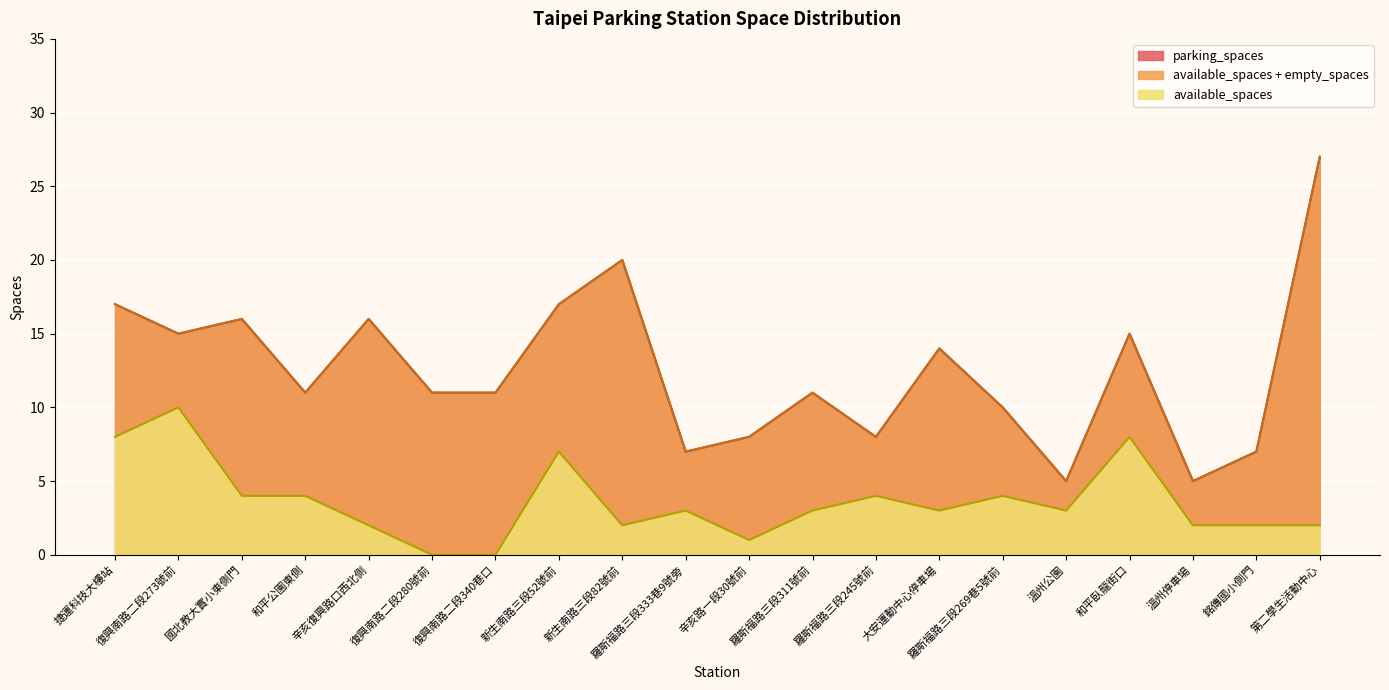

How many lines are shown in the chart?

3